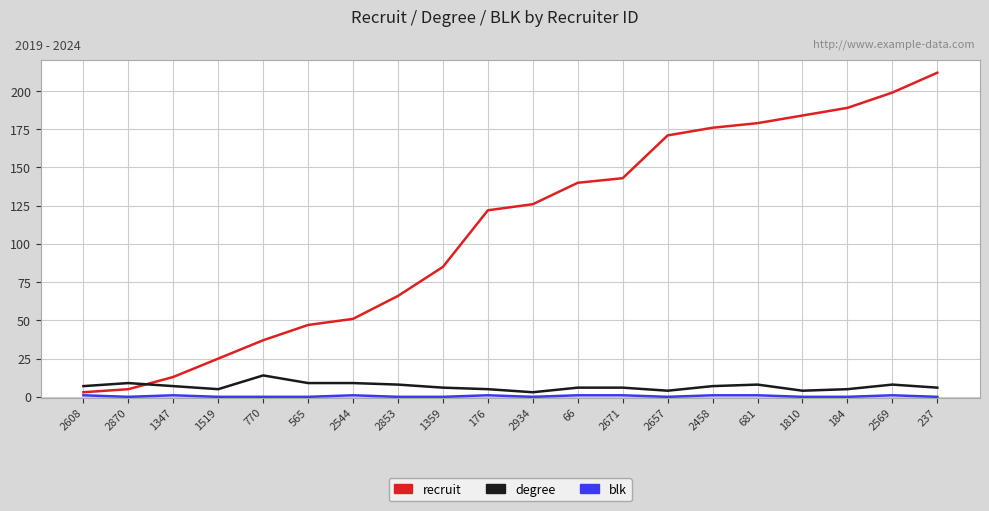

Does the chart have visible grid lines?

Yes